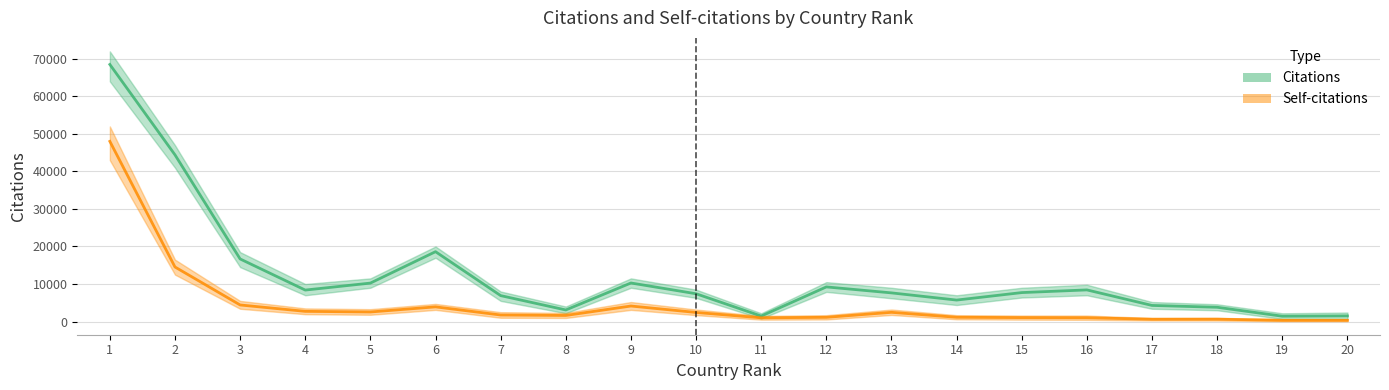

How many lines are shown in the chart?

2